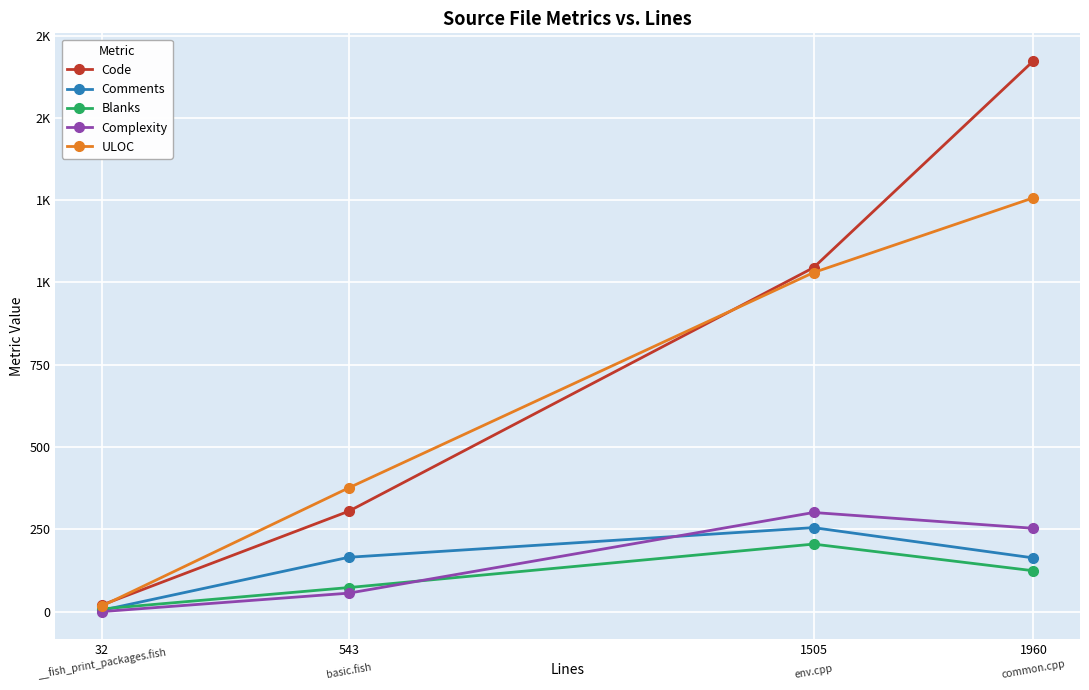

Does the chart display data point markers on the line(s)?

Yes